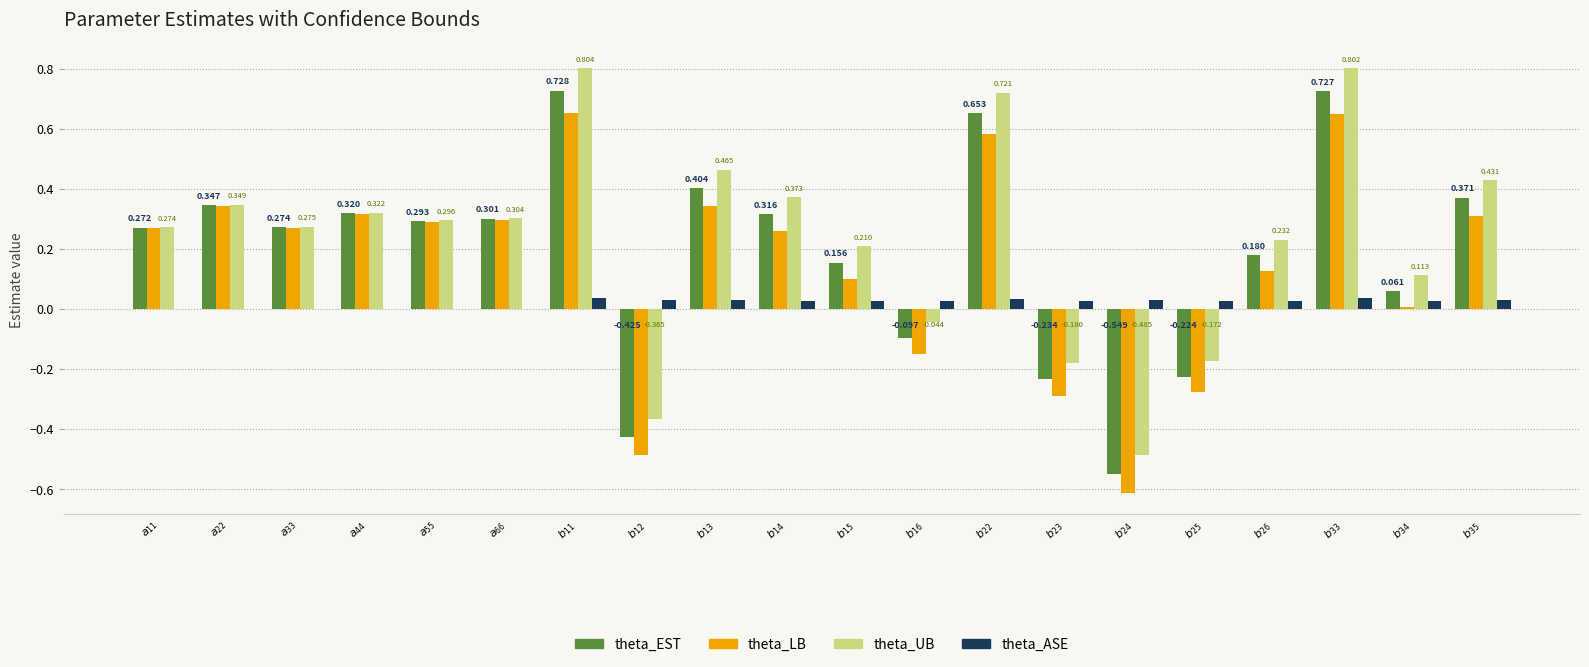

The theta_LB series shows -0.9 at $b_{24}$. True or false?

False